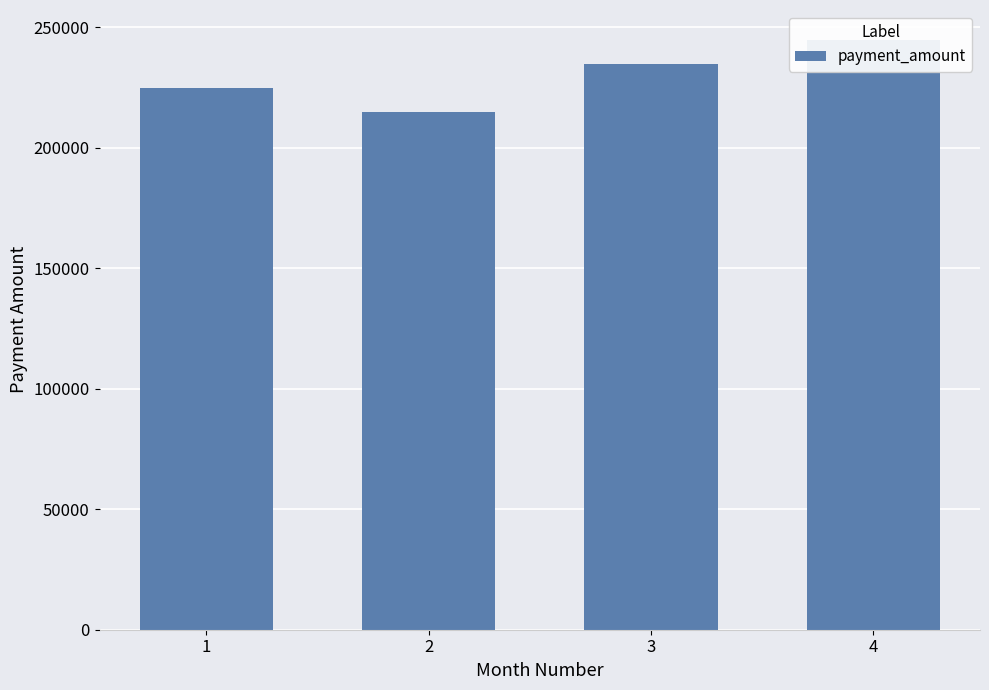

What is the change in value from 3 to 4?

+10000